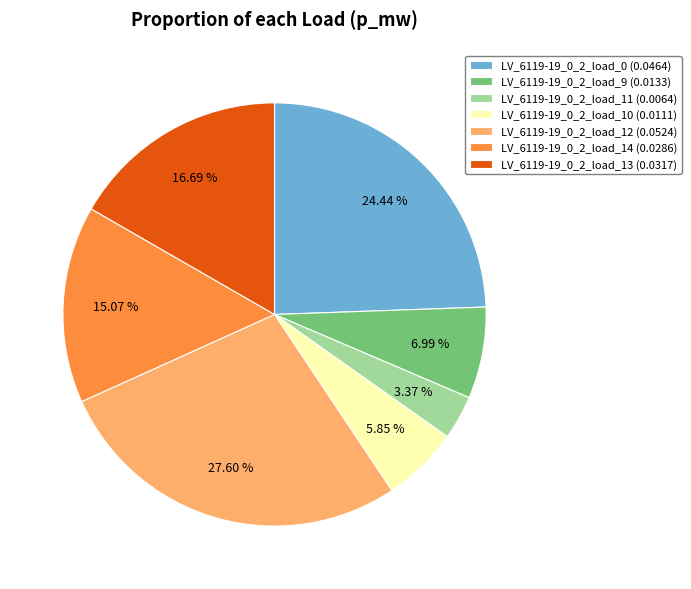

Is it true that LV_6119-19_0_2_load_0 is 24% of the pie?

True